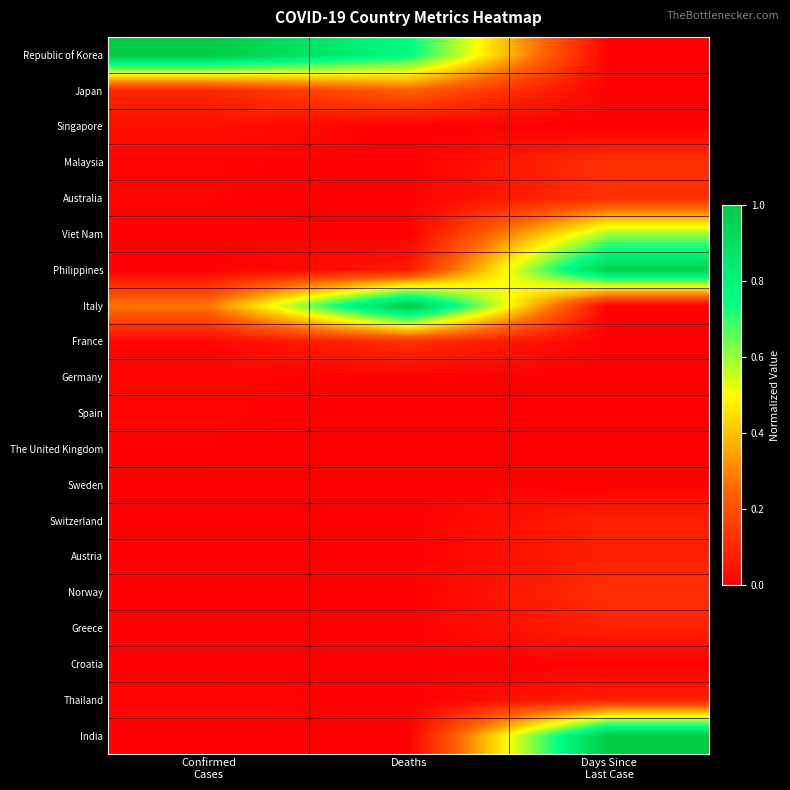

Count the number of categories in the chart.

3